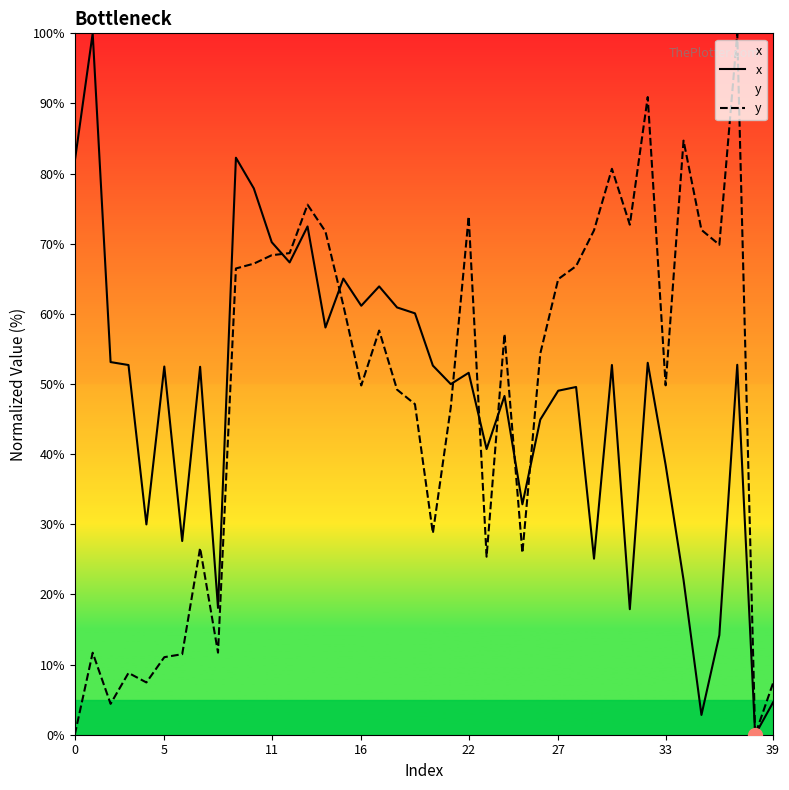

What are all the series names shown in the legend?

x, y